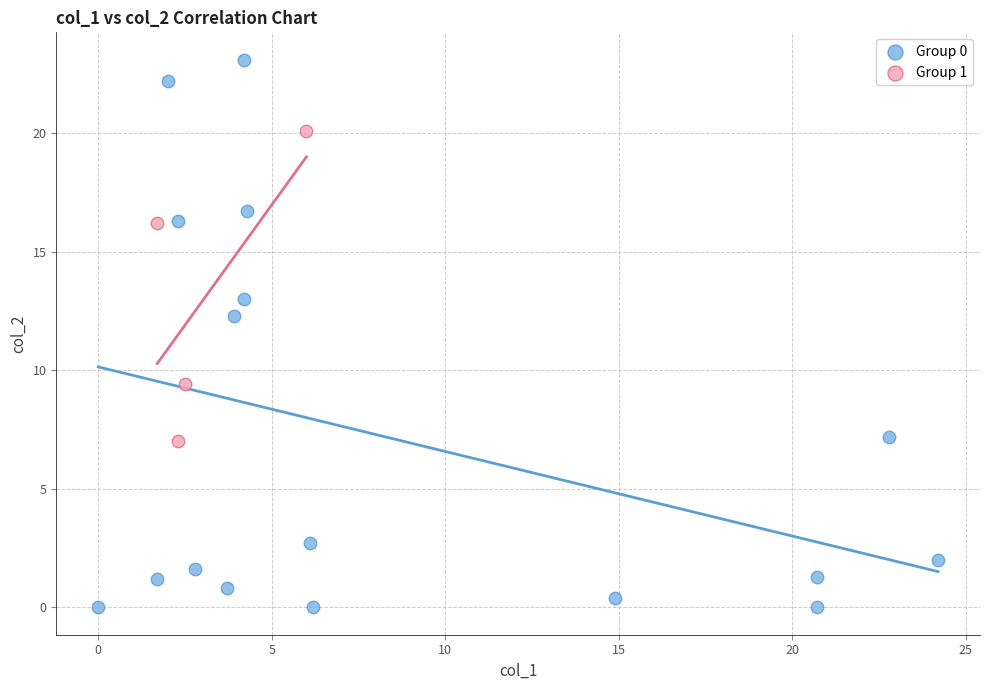

Which series has the largest Y range (max minus min)?

Group 0